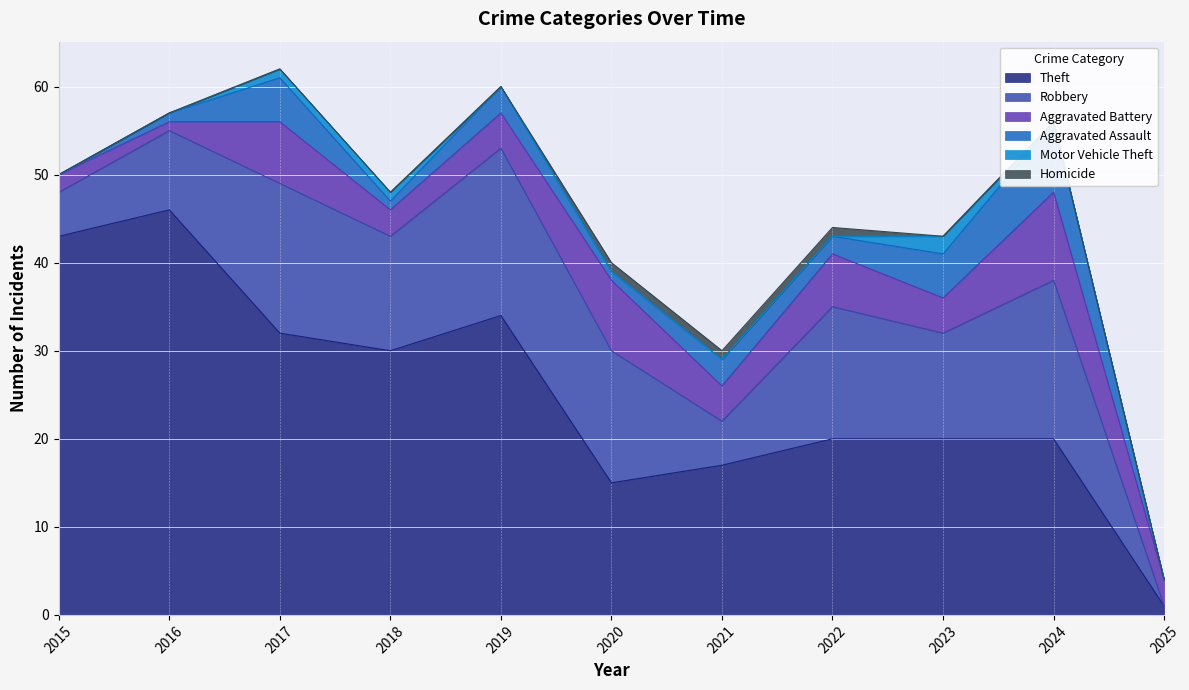

True or false: Aggravated Assault and Robbery cross at least once.

False